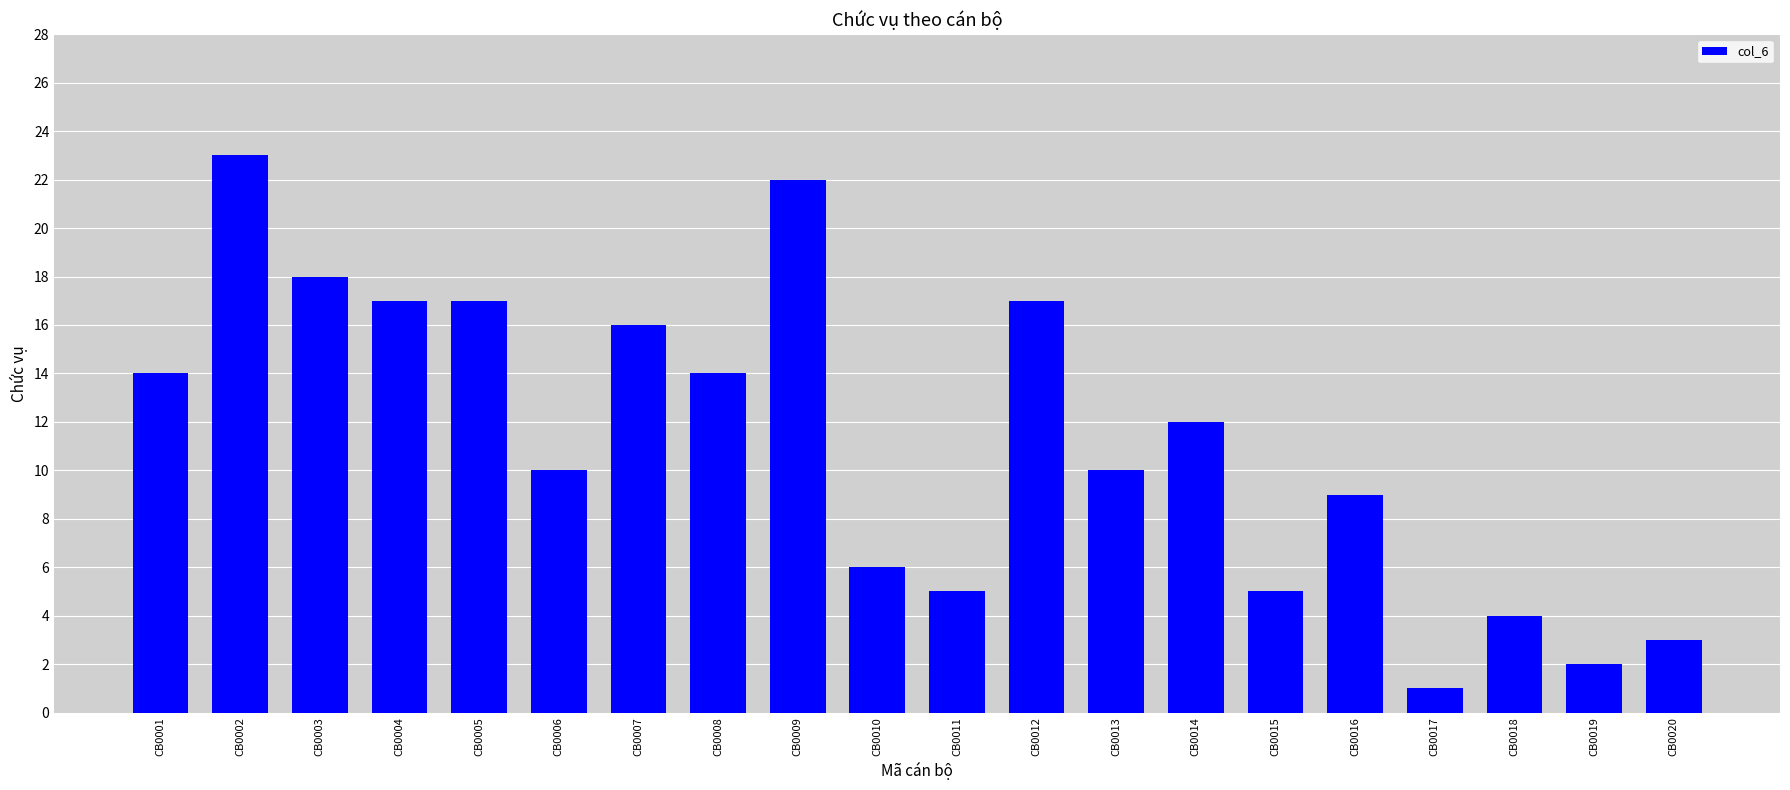

What is the change in value from CB0006 to CB0010?

-4